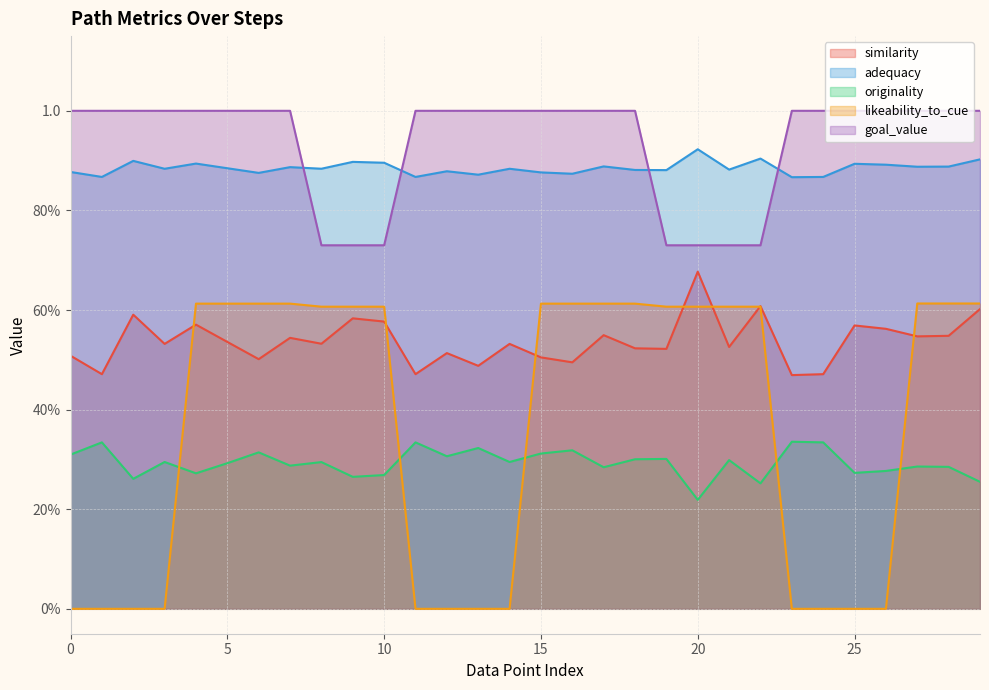

Which has a higher value, 8 or 24?

8